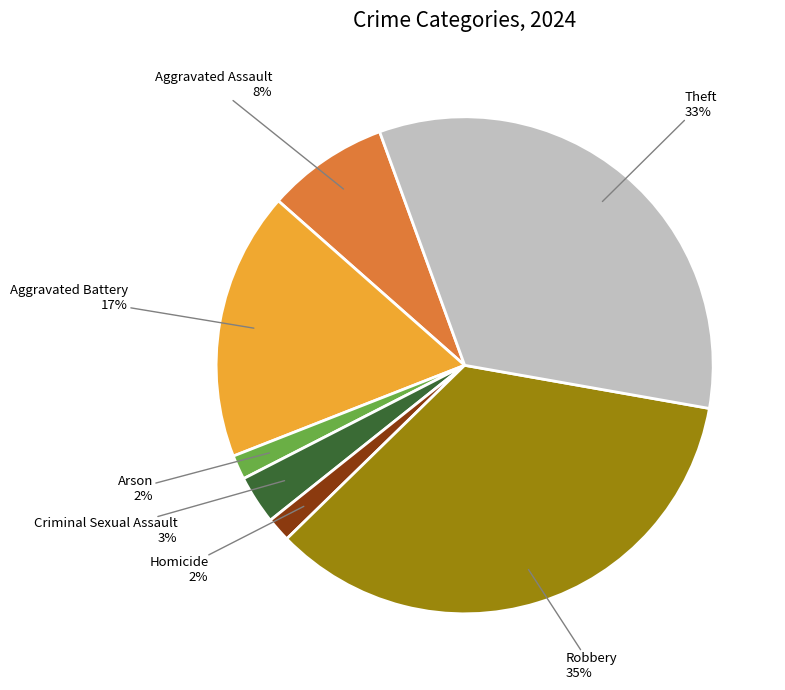

Does any single category account for the majority?

No